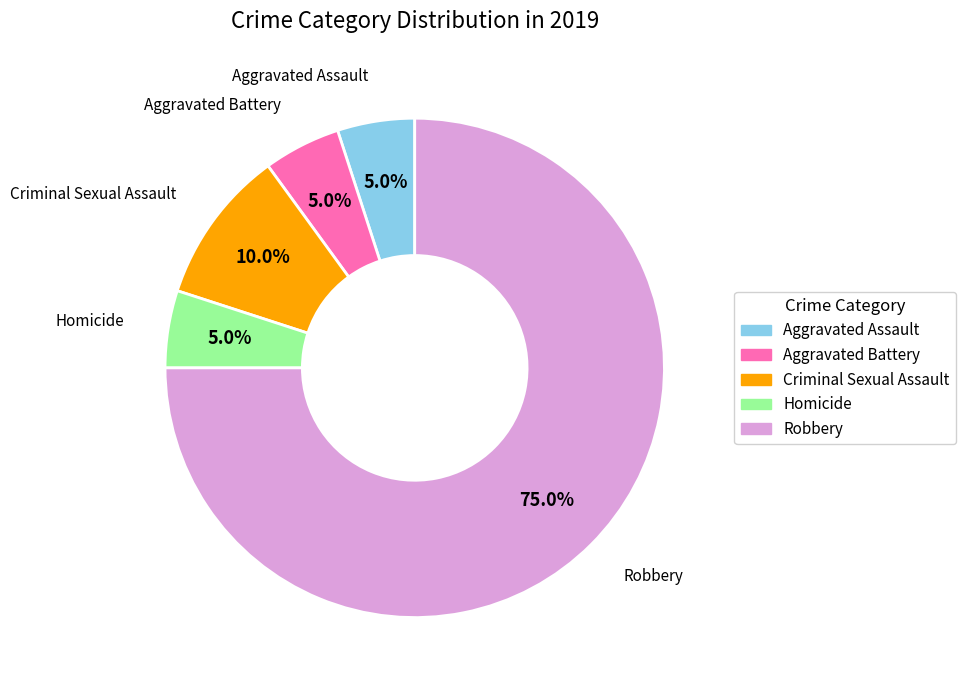

Which category accounts for the majority?

Robbery